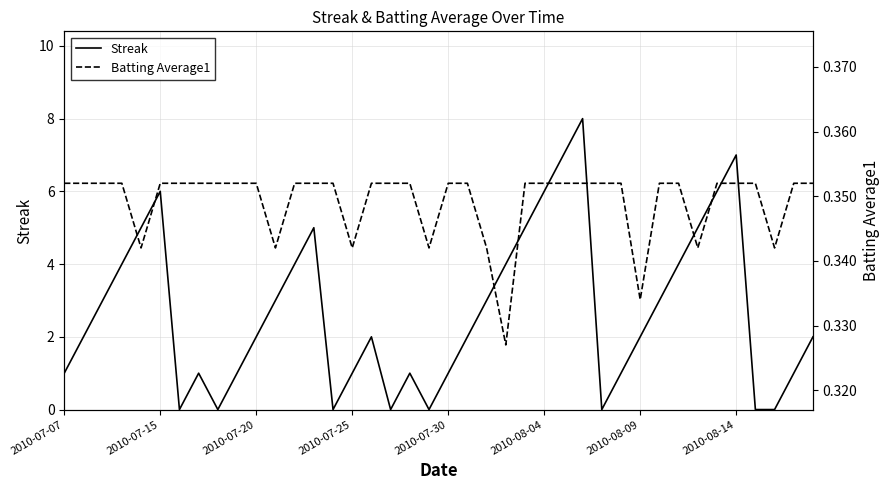

How many Batting Average1 values are between 0 and 1?

40